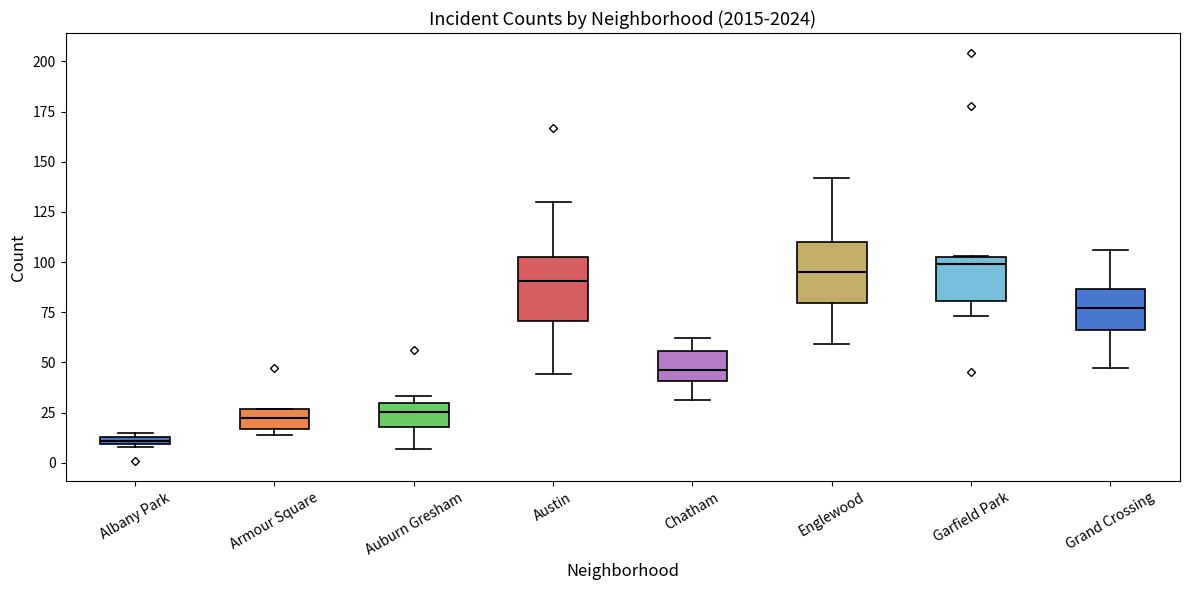

Where does the median line of the box for Austin sit on the y-axis? The values are not printed on the chart, so give them approximately, as read against the axis.

90